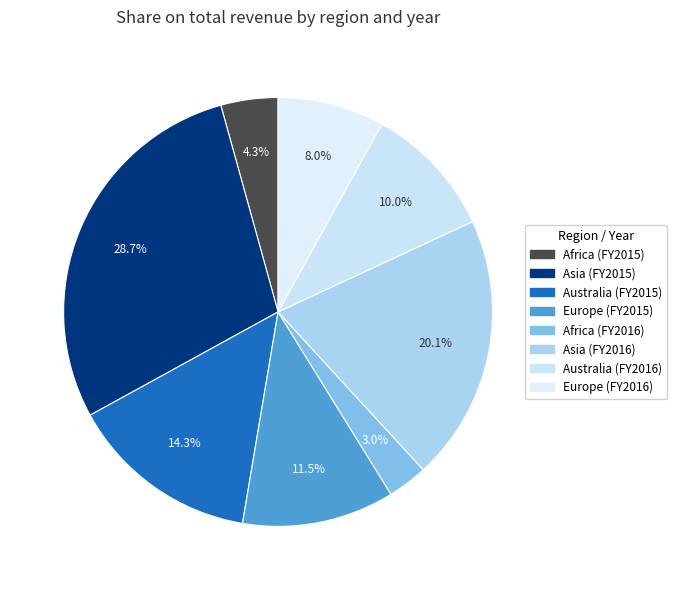

Between Australia (FY2015) and Asia (FY2016), which is larger?

Asia (FY2016)